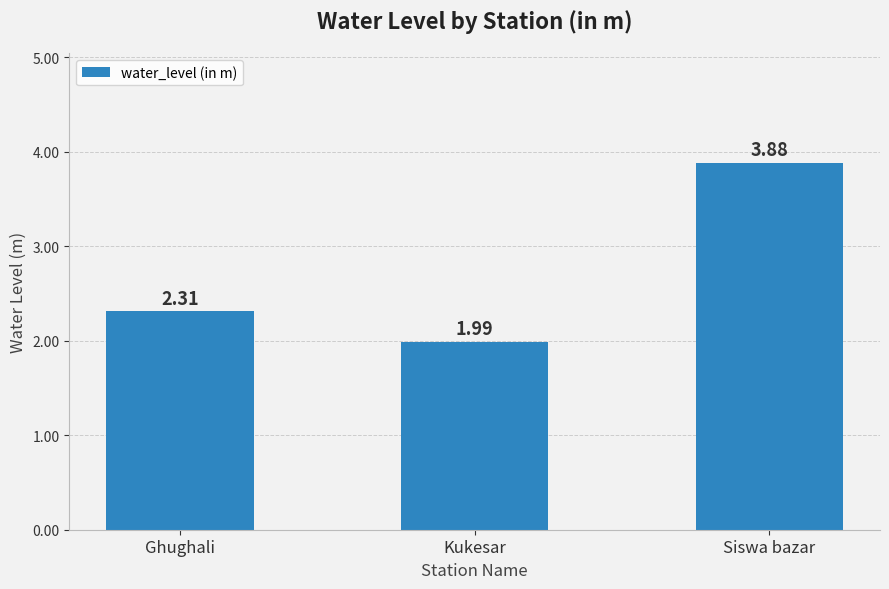

Between Siswa bazar and Ghughali, which is larger?

Siswa bazar